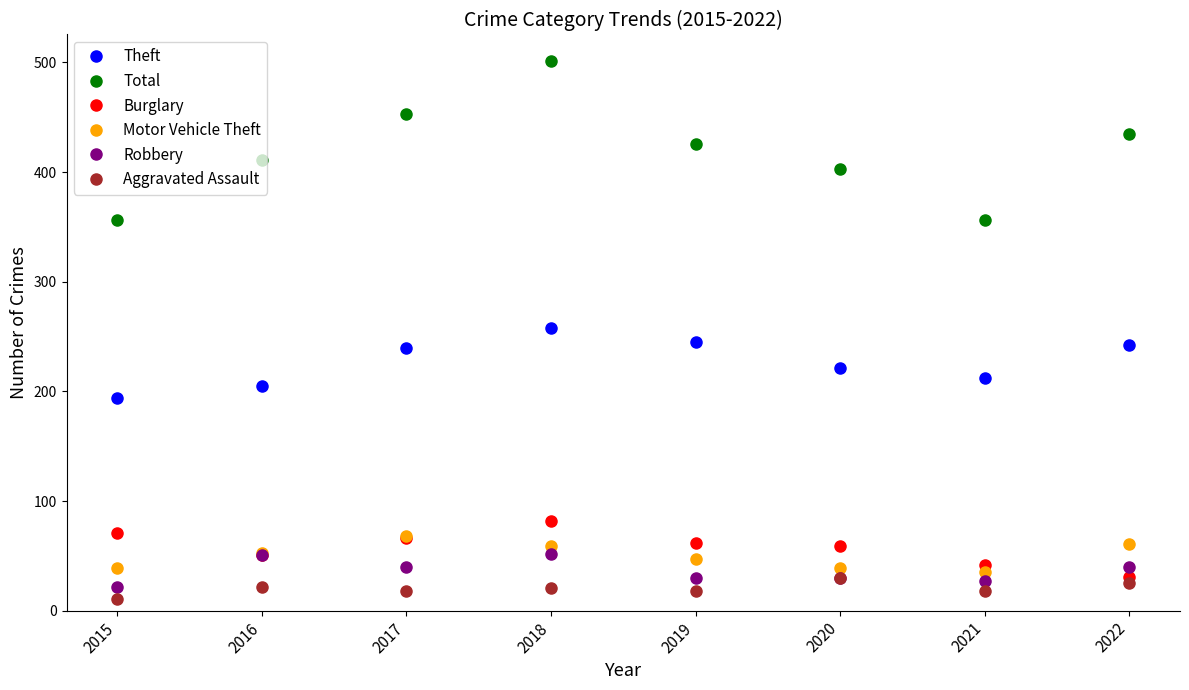

The value of Robbery at 2017 is 57. True or false?

False